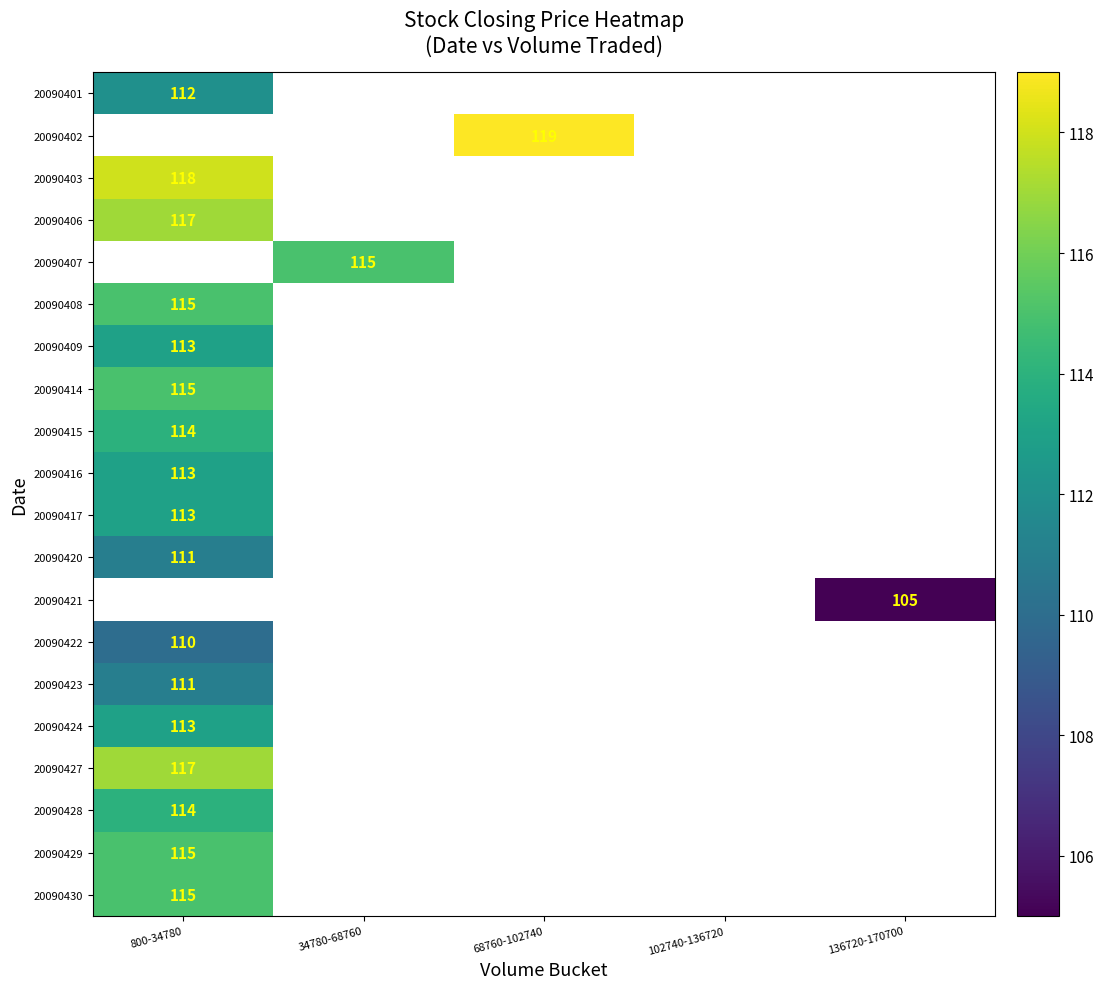

The value of 20090420 at 800-34780 is 149. True or false?

False